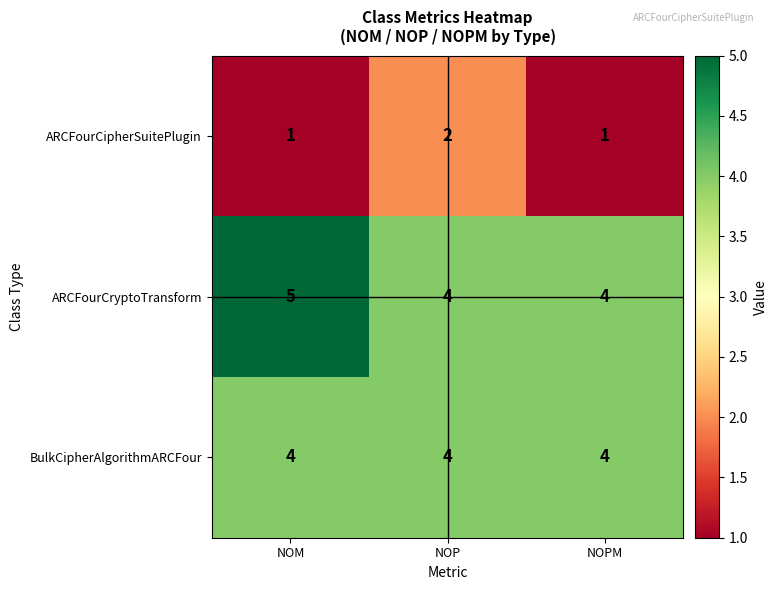

What is the total value across all series at NOP?

10